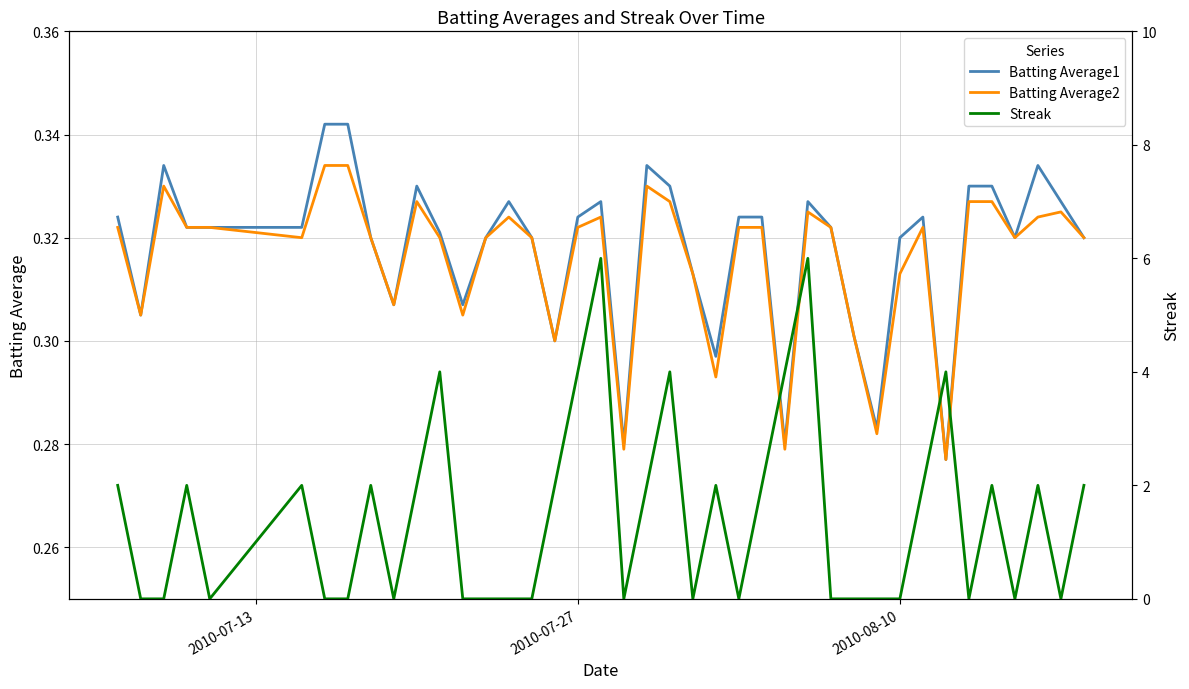

What is the average value of the Batting Average2 series?

0.3